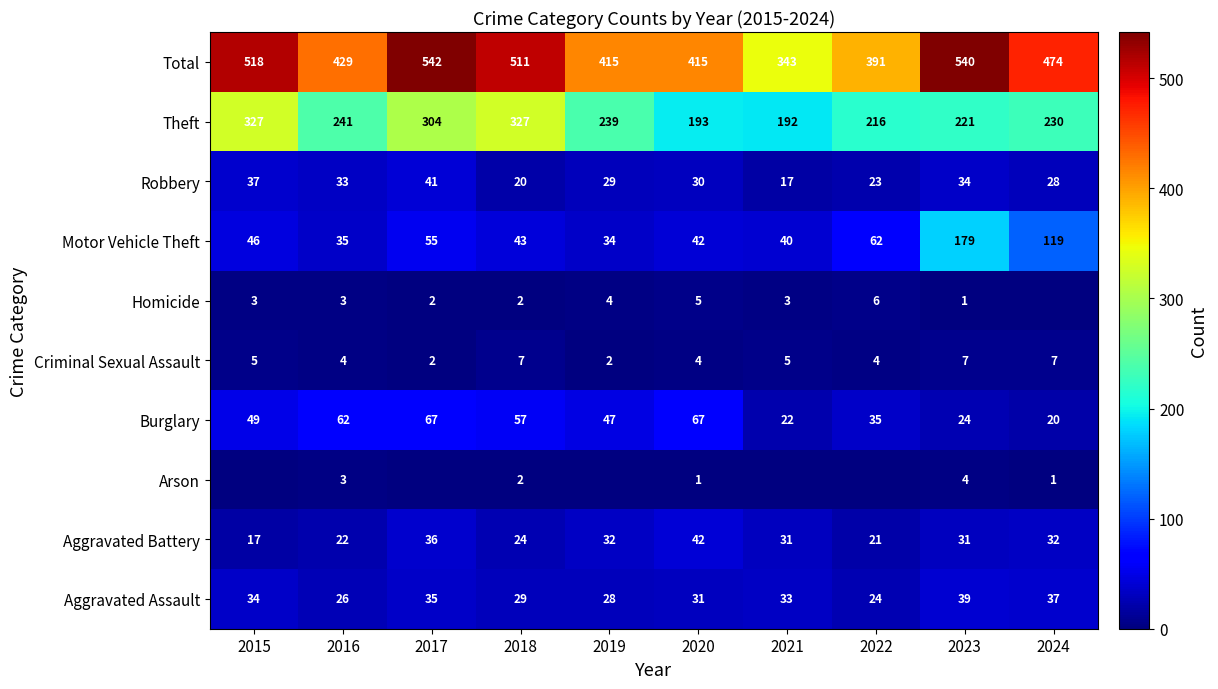

Where does the Aggravated Assault series first go above 33?

2015